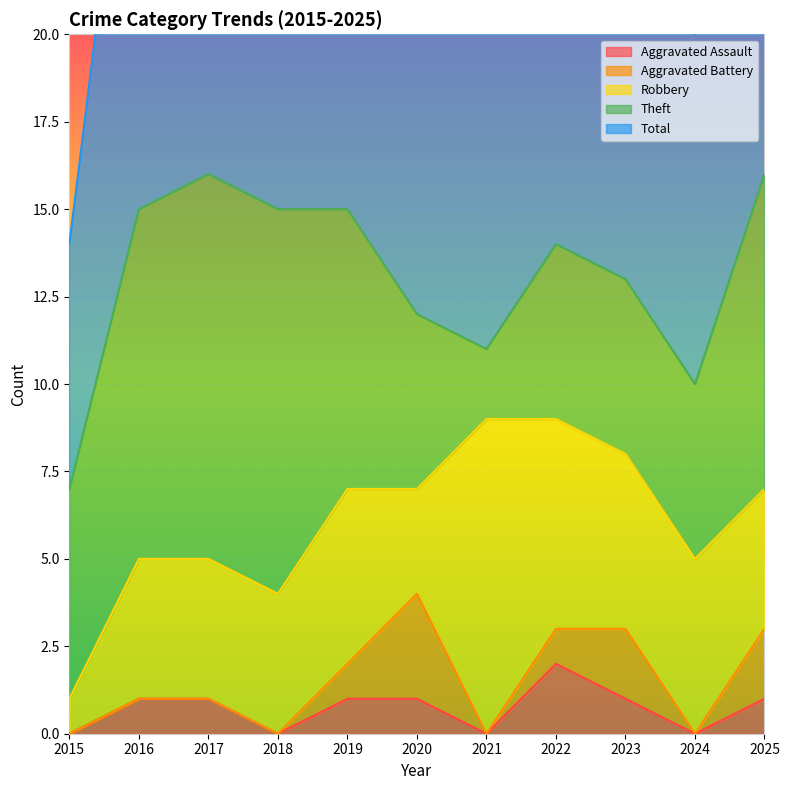

Rank the categories by Aggravated Assault value from lowest to highest.

2015, 2018, 2021, 2024, 2016, 2017, 2019, 2020, 2023, 2025, 2022